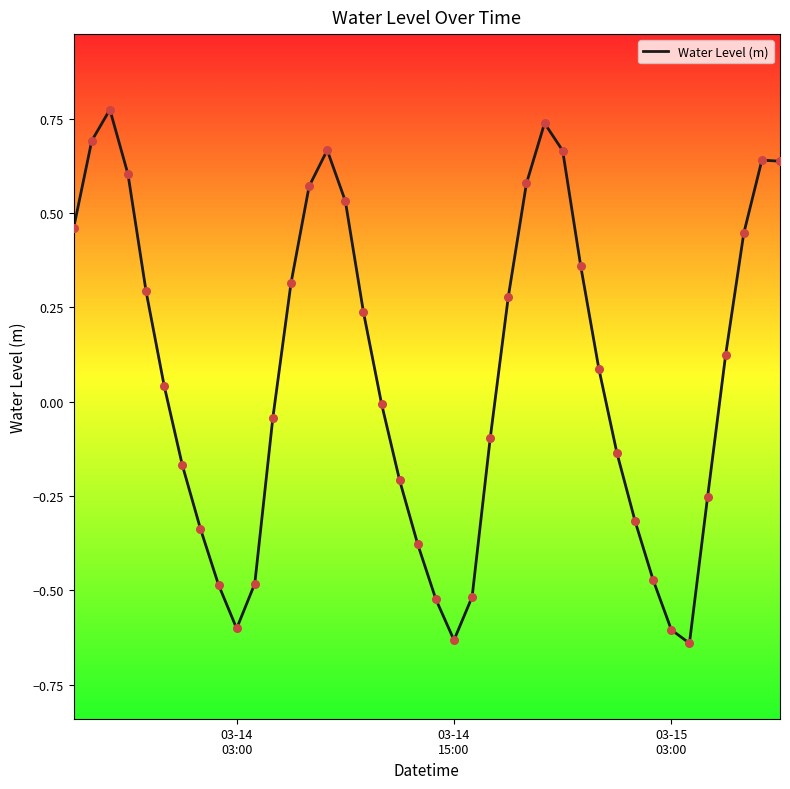

What is the difference between the maximum and minimum values?

1.4